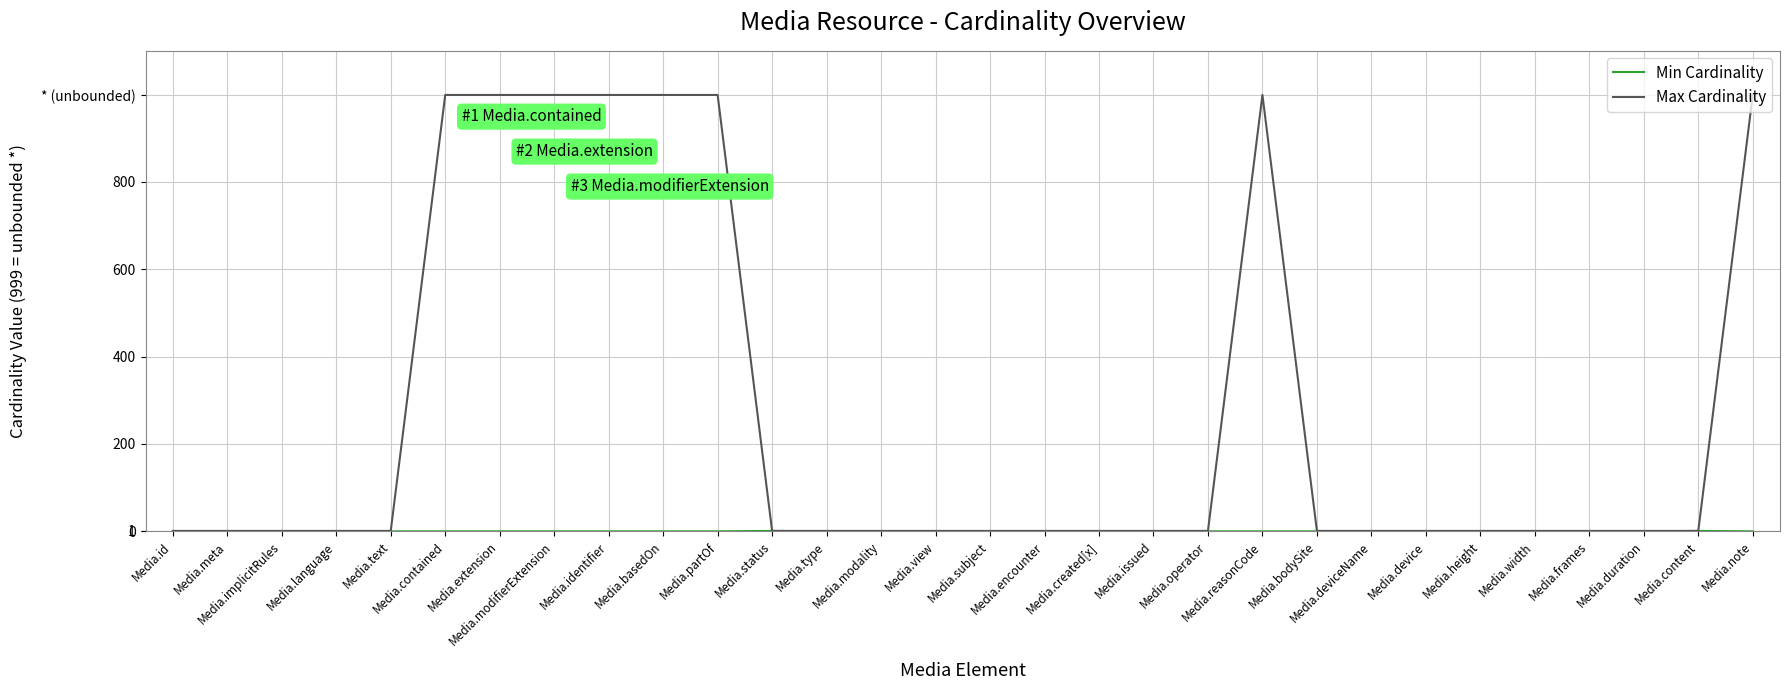

What is the maximum value for Max Cardinality?

999